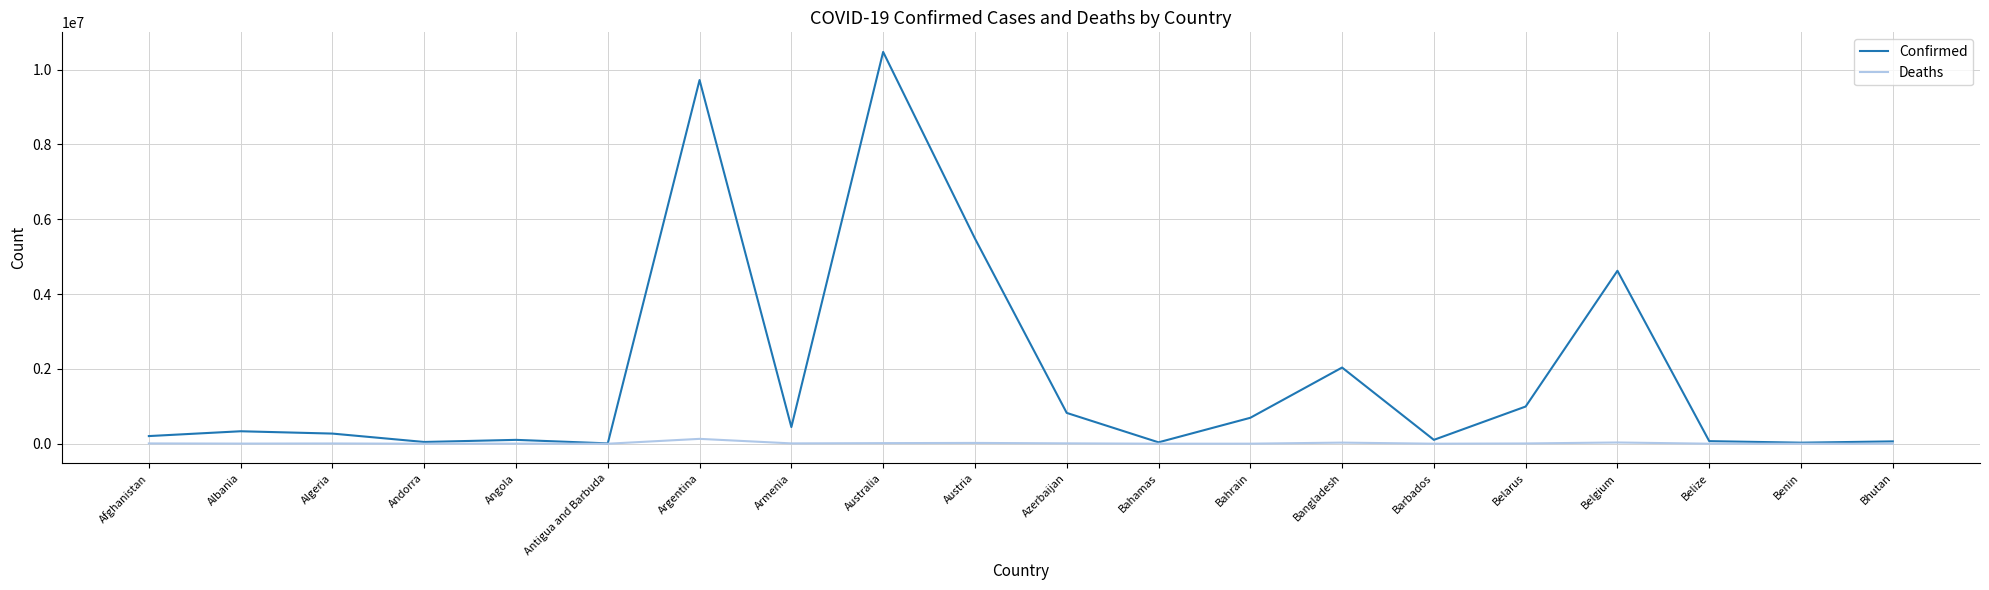

The Confirmed series shows 18192555 at Australia. True or false?

False